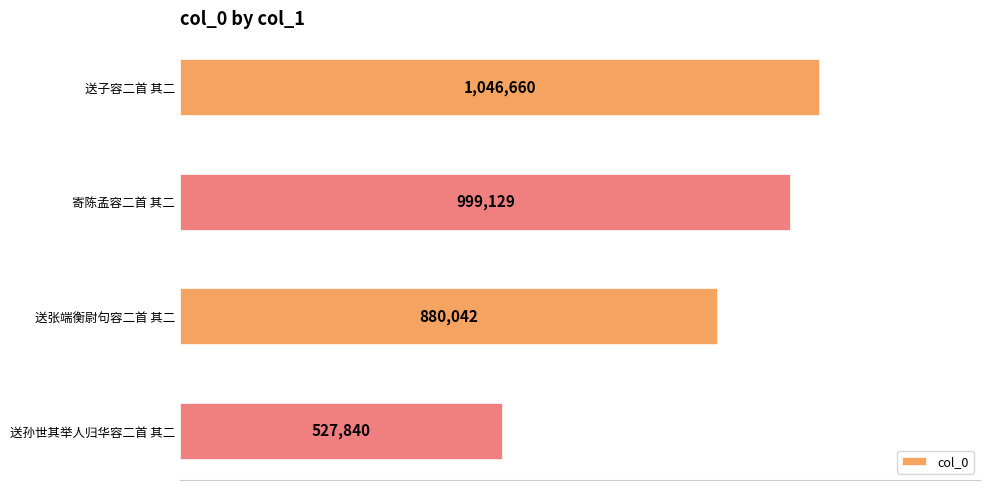

Which label corresponds to the smallest value in the chart?

送孙世其举人归华容二首 其二